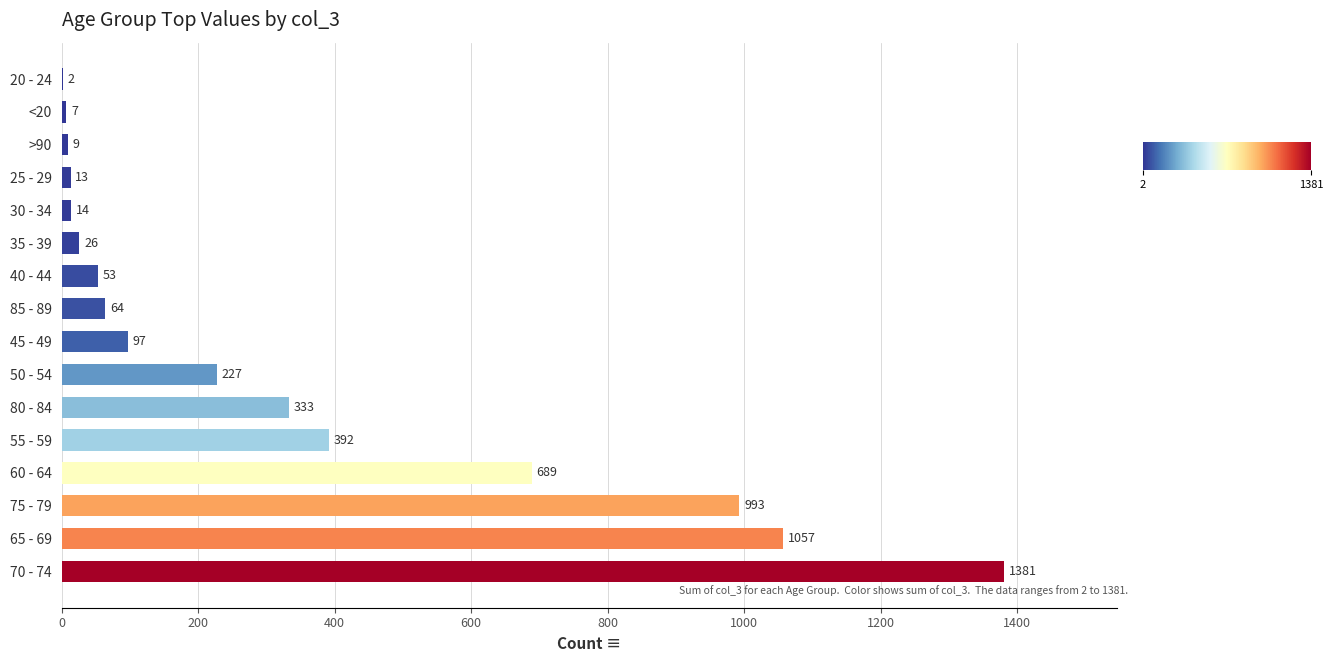

The value at 70 - 74 is 1381. True or false?

True